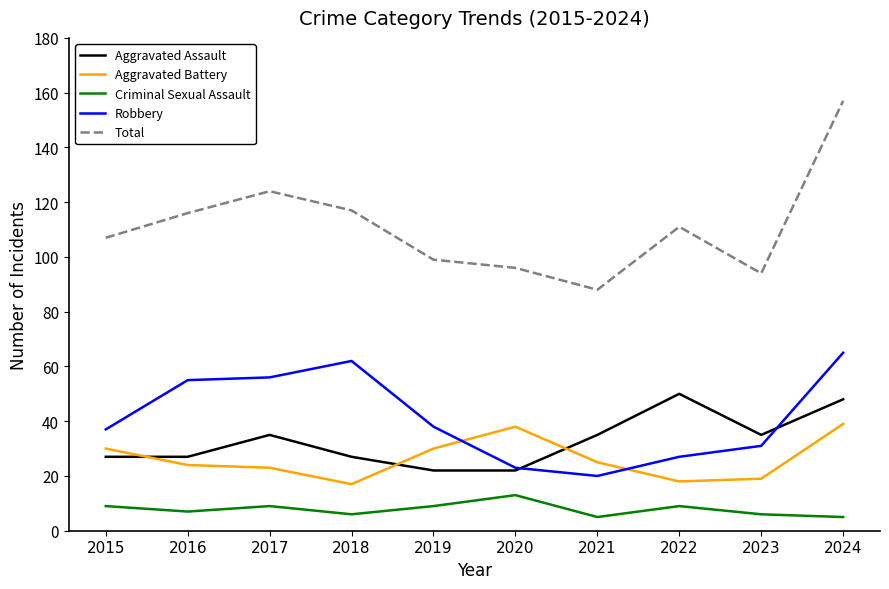

What is the lowest value of the Robbery series?

20